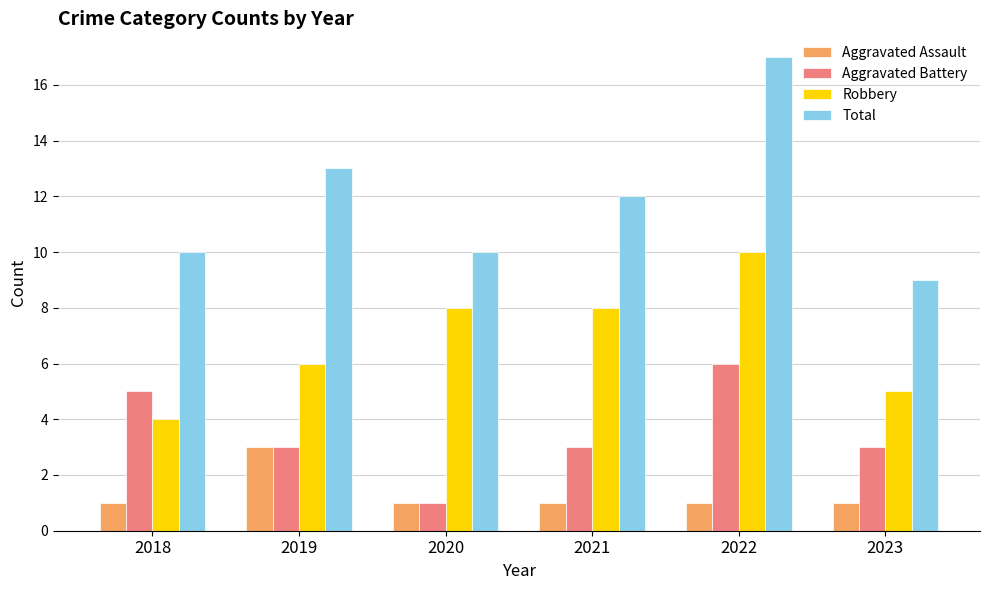

True or false: Total has a value of 9 at 2023.

True